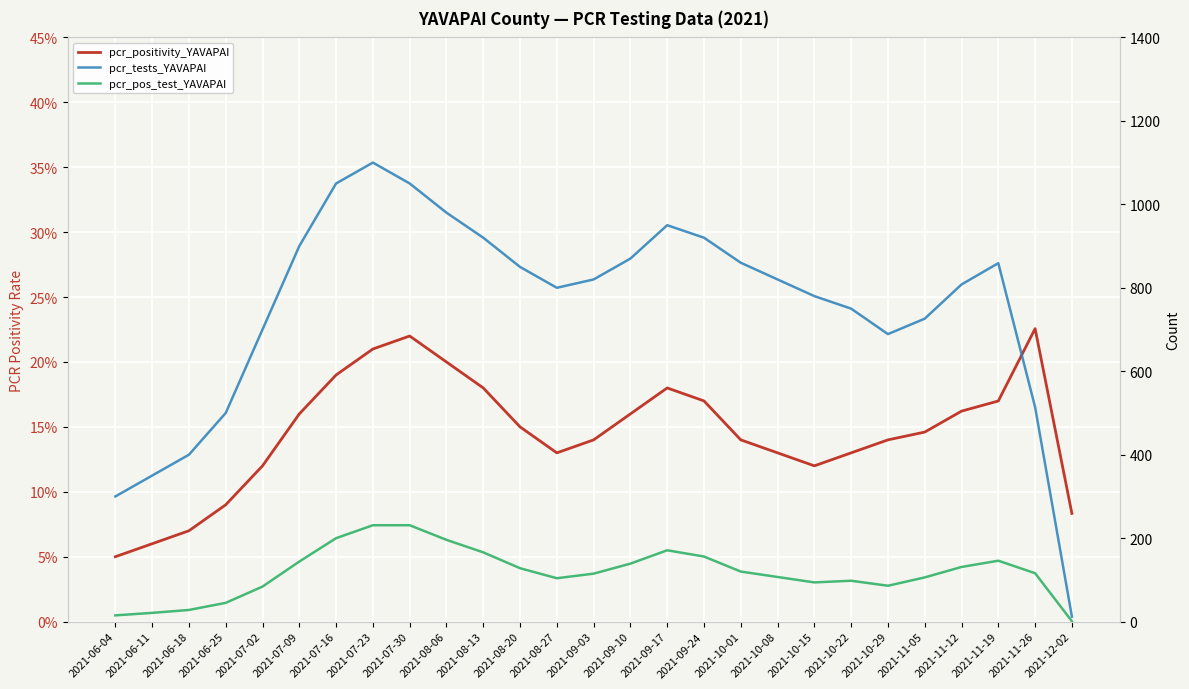

Reading left to right, list all the values displayed in this chart.

pcr_positivity_YAVAPAI: 2021-06-04=0.1	2021-06-11=0.1	2021-06-18=0.1	2021-06-25=0.1	2021-07-02=0.1	2021-07-09=0.2	2021-07-16=0.2	2021-07-23=0.2	2021-07-30=0.2	2021-08-06=0.2	2021-08-13=0.2	2021-08-20=0.1	2021-08-27=0.1	2021-09-03=0.1	2021-09-10=0.2	2021-09-17=0.2	2021-09-24=0.2	2021-10-01=0.1	2021-10-08=0.1	2021-10-15=0.1	2021-10-22=0.1	2021-10-29=0.1	2021-11-05=0.1	2021-11-12=0.2	2021-11-19=0.2	2021-11-26=0.2	2021-12-02=0.1
pcr_tests_YAVAPAI: 2021-06-04=300.0	2021-06-11=350.0	2021-06-18=400.0	2021-06-25=500.0	2021-07-02=700.0	2021-07-09=900.0	2021-07-16=1050.0	2021-07-23=1100.0	2021-07-30=1050.0	2021-08-06=980.0	2021-08-13=920.0	2021-08-20=850.0	2021-08-27=800.0	2021-09-03=820.0	2021-09-10=870.0	2021-09-17=950.0	2021-09-24=920.0	2021-10-01=860.0	2021-10-08=820.0	2021-10-15=780.0	2021-10-22=750.0	2021-10-29=689.0	2021-11-05=726.0	2021-11-12=808.0	2021-11-19=859.0	2021-11-26=514.0	2021-12-02=12.0
pcr_pos_test_YAVAPAI: 2021-06-04=15.0	2021-06-11=21.0	2021-06-18=28.0	2021-06-25=45.0	2021-07-02=84.0	2021-07-09=144.0	2021-07-16=200.0	2021-07-23=231.0	2021-07-30=231.0	2021-08-06=196.0	2021-08-13=166.0	2021-08-20=128.0	2021-08-27=104.0	2021-09-03=115.0	2021-09-10=139.0	2021-09-17=171.0	2021-09-24=156.0	2021-10-01=120.0	2021-10-08=107.0	2021-10-15=94.0	2021-10-22=98.0	2021-10-29=86.0	2021-11-05=106.0	2021-11-12=131.0	2021-11-19=146.0	2021-11-26=116.0	2021-12-02=1.0